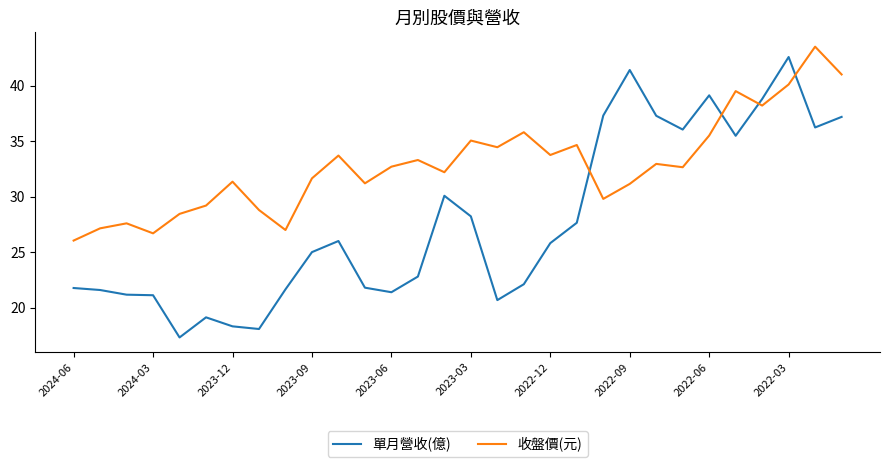

List the series in order of their overall mean, highest first.

收盤價(元), 單月營收(億)